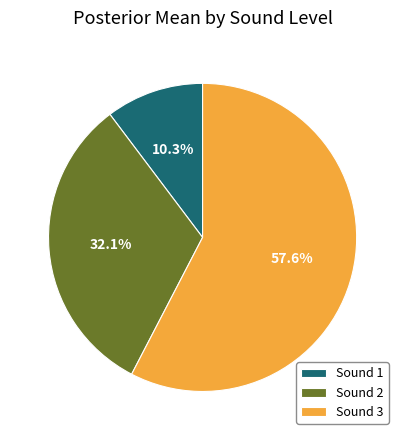

Which slice is the smallest?

Sound 1